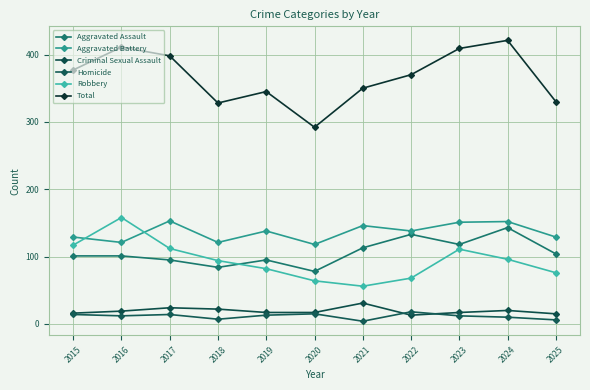

Rank the categories by Aggravated Assault value from lowest to highest.

2020, 2018, 2017, 2019, 2015, 2016, 2025, 2021, 2023, 2022, 2024